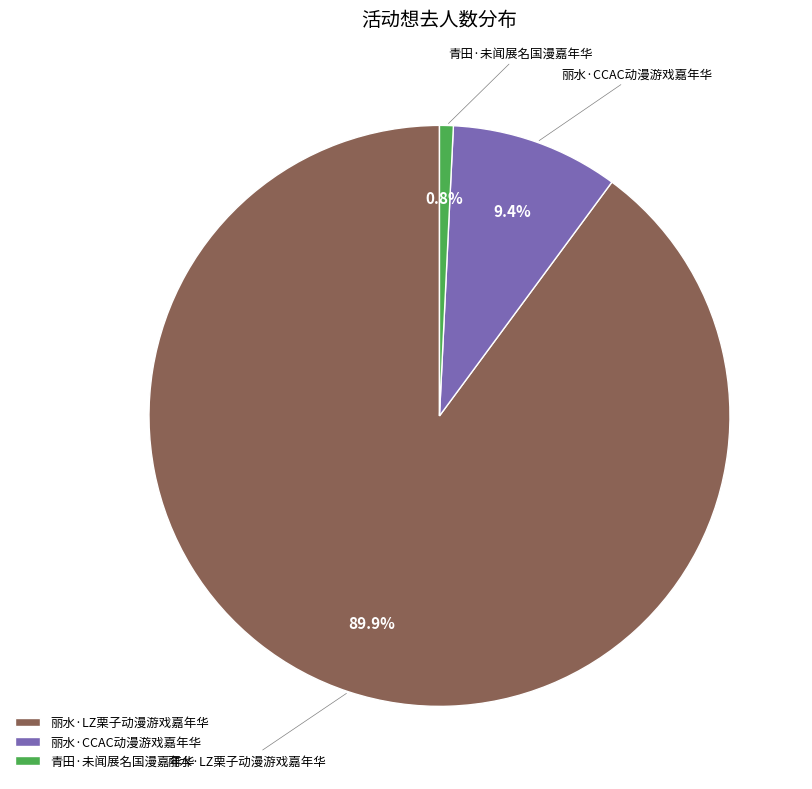

Rank the categories by value from highest to lowest.

丽水·LZ栗子动漫游戏嘉年华, 丽水·CCAC动漫游戏嘉年华, 青田·未闻展名国漫嘉年华